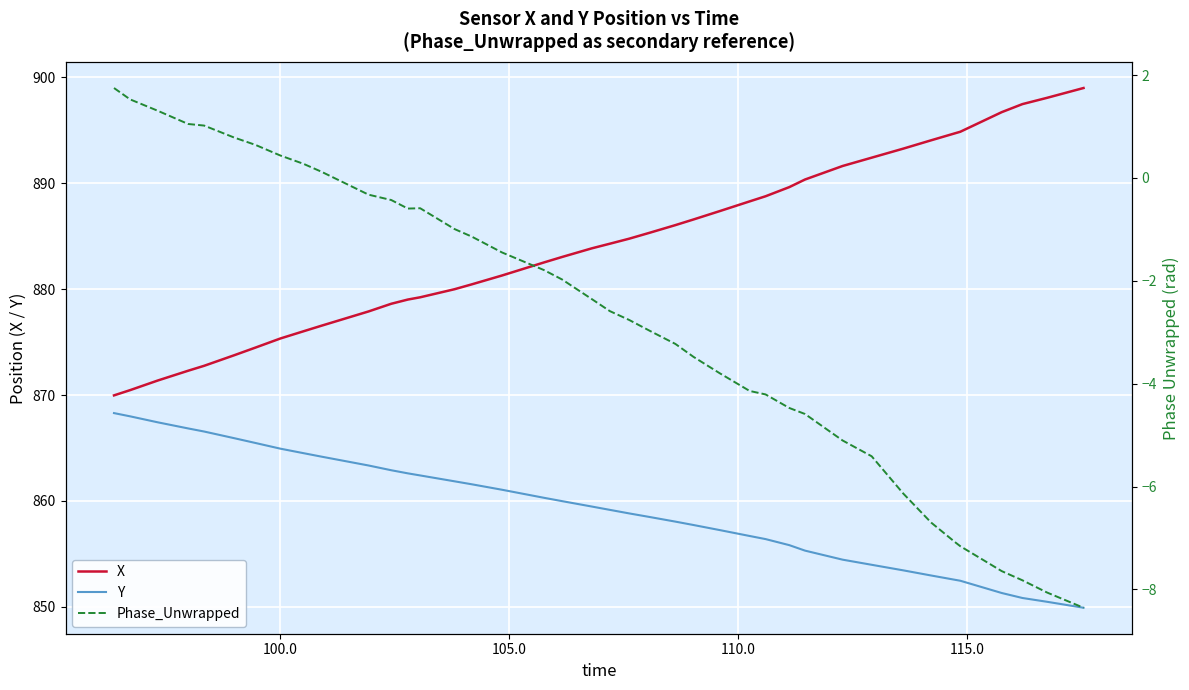

True or false: Phase_Unwrapped has more than 0 interior local peaks.

True